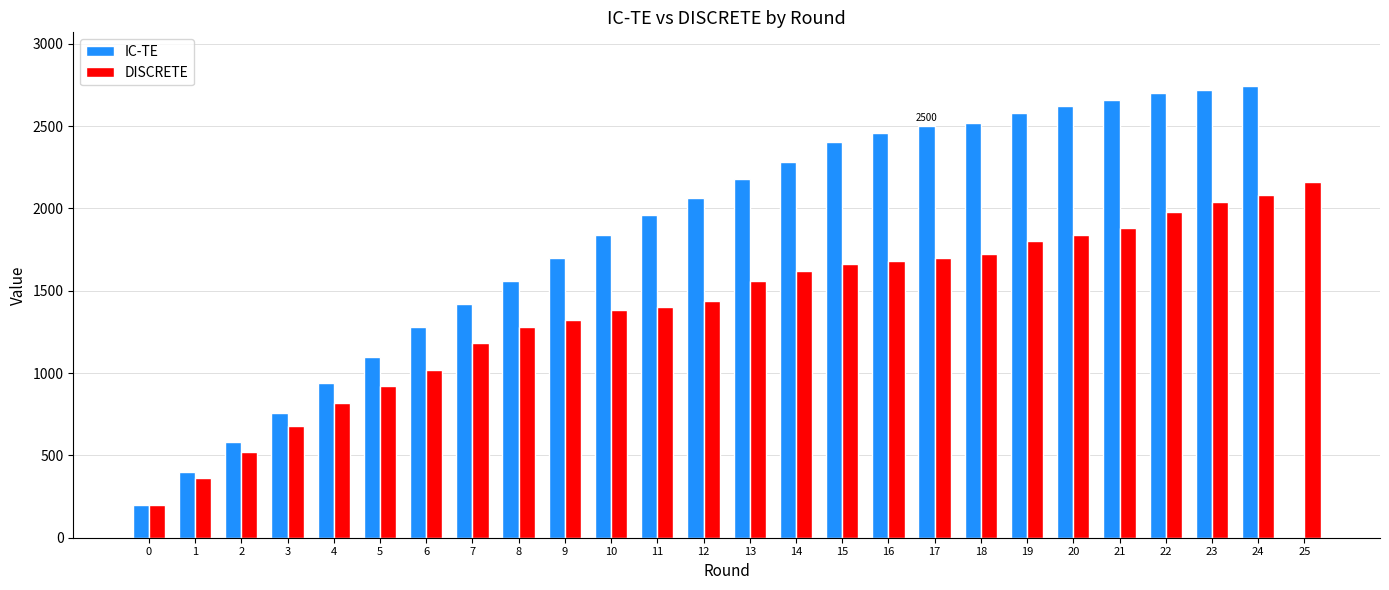

Reading left to right, extract all data points from this chart.

IC-TE: 200	400	580	760	940	1100	1280	1420	1560	1700	1840	1960	2060	2180	2280	2400	2460	2500	2520	2580	2620	2660	2700	2720	2740	0
DISCRETE: 200	360	520	680	820	920	1020	1180	1280	1320	1380	1400	1440	1560	1620	1660	1680	1700	1720	1800	1840	1880	1980	2040	2080	2160